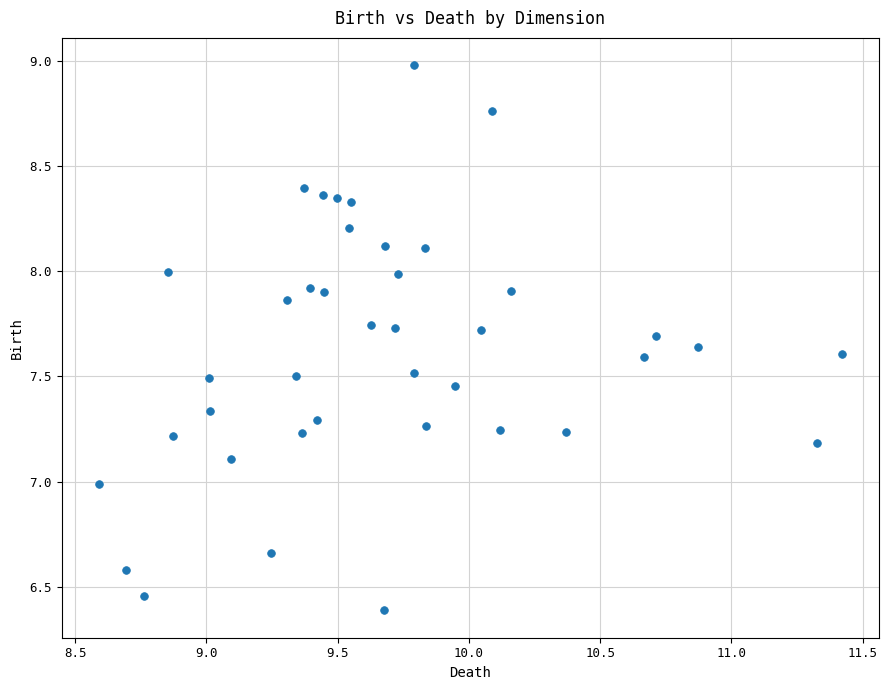

What is the range of X values (max minus min)?

2.8